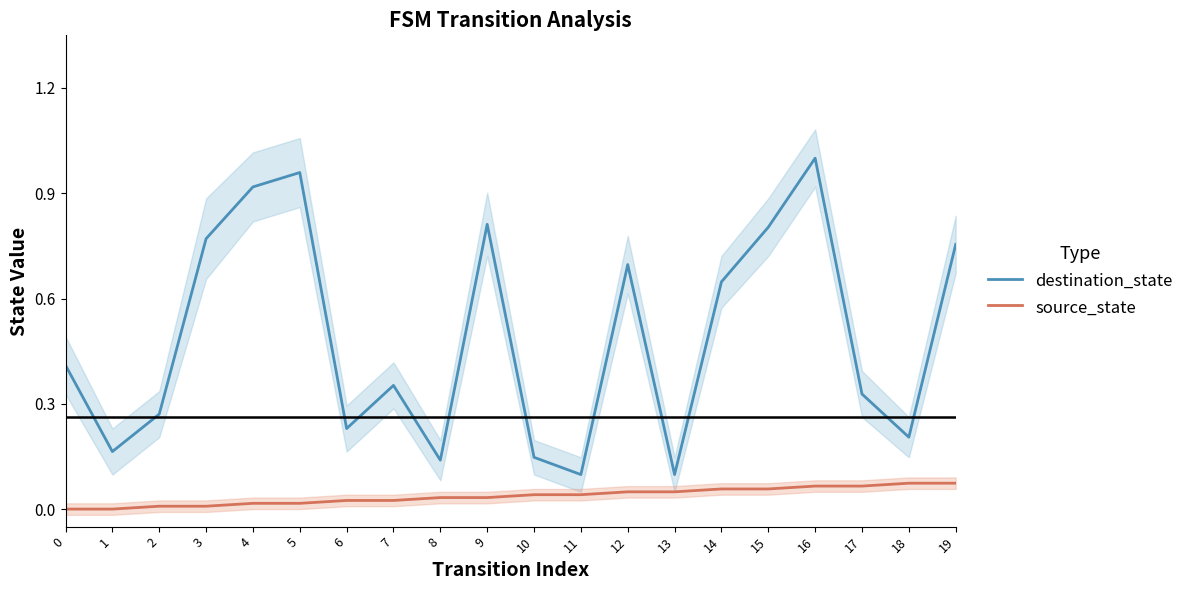

List the series in order of their overall mean, highest first.

destination_state, source_state